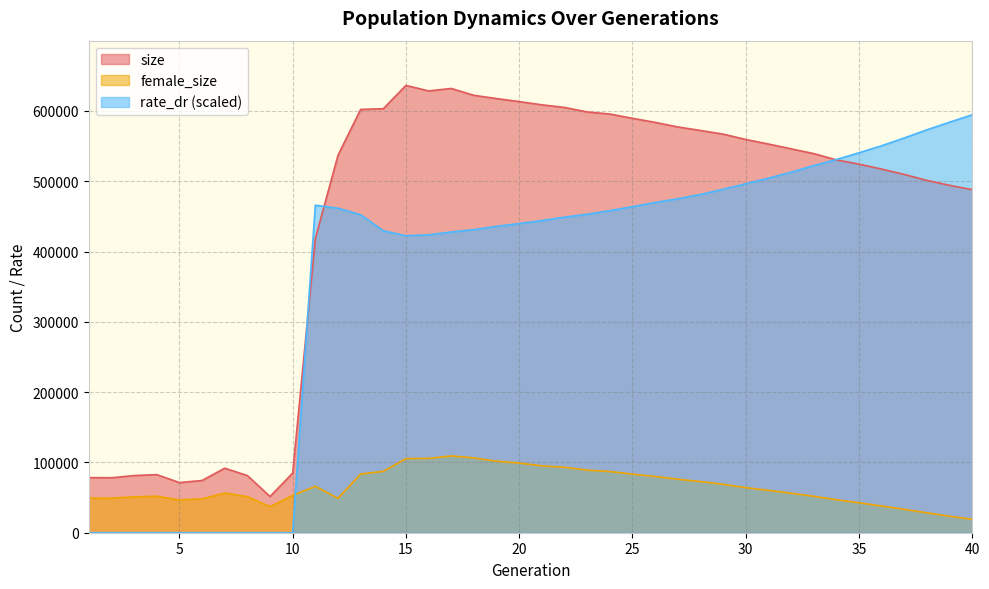

Where is rate_dr nearest to the value 297278?

15